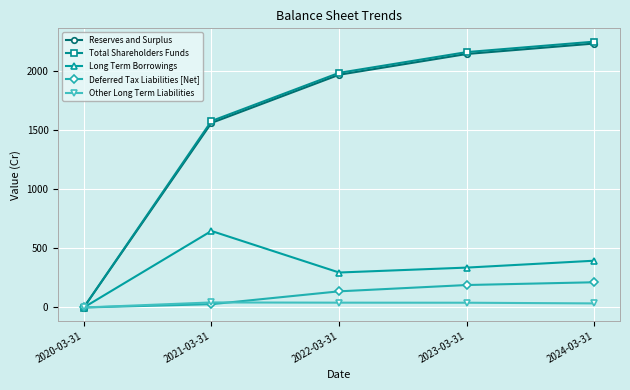

Between 2021-03-31 and 2023-03-31, which series saw the biggest shift?

Reserves and Surplus